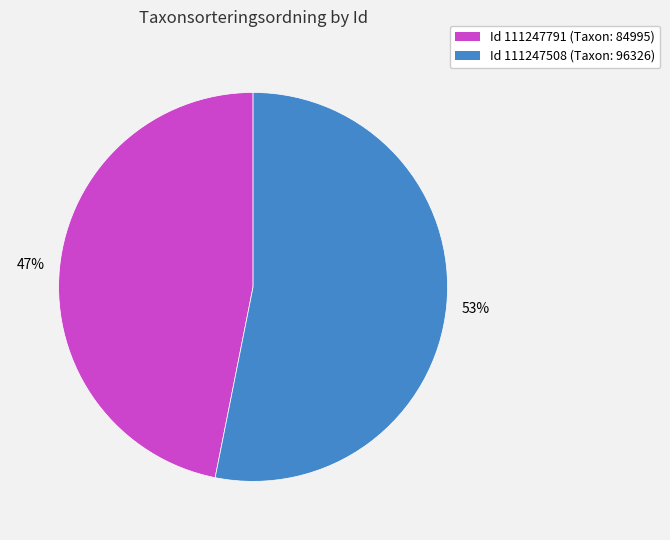

Does any single category account for the majority?

Yes